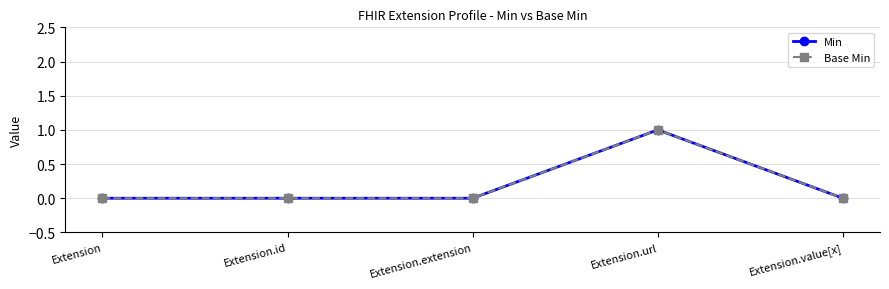

Is this an area chart (filled region under the line)?

No